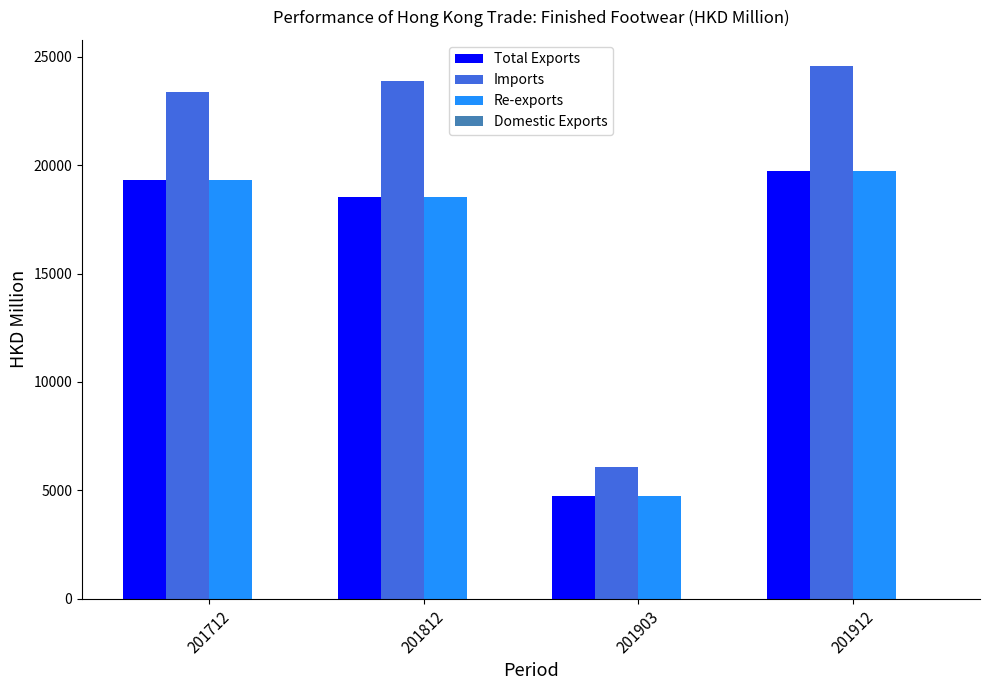

What is the approximate value of Re-exports at 201812?

18519.8